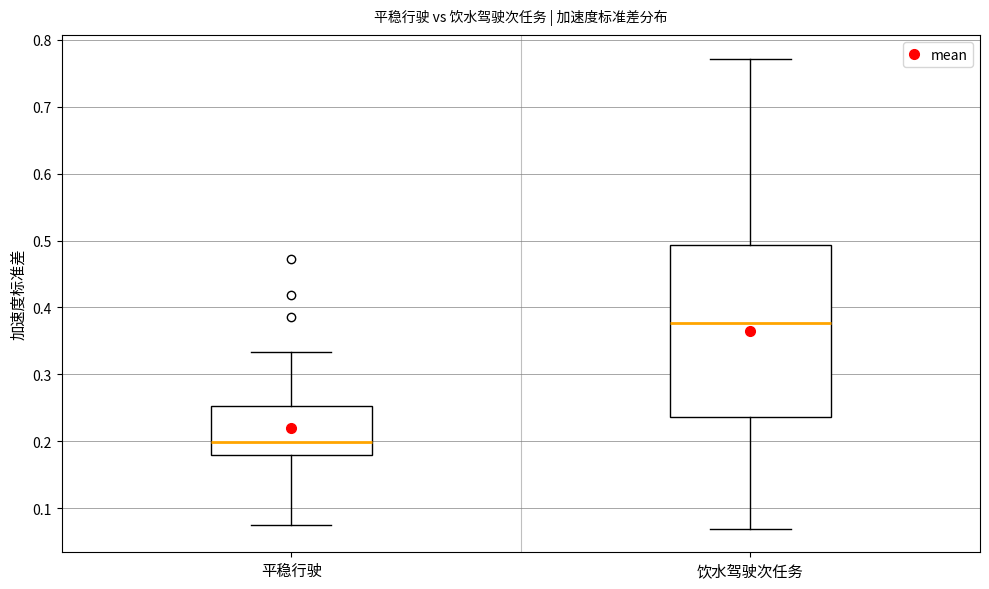

Reading left to right, read every box against the y-axis: the position of its median line, the range the box covers, and the ends of its whiskers. The values are not printed on the chart, so give them approximately, as read against the axis.

平稳行驶: median 0.20, box 0.18 to 0.25, whiskers 0.07 to 0.33
饮水驾驶次任务: median 0.38, box 0.24 to 0.49, whiskers 0.07 to 0.77